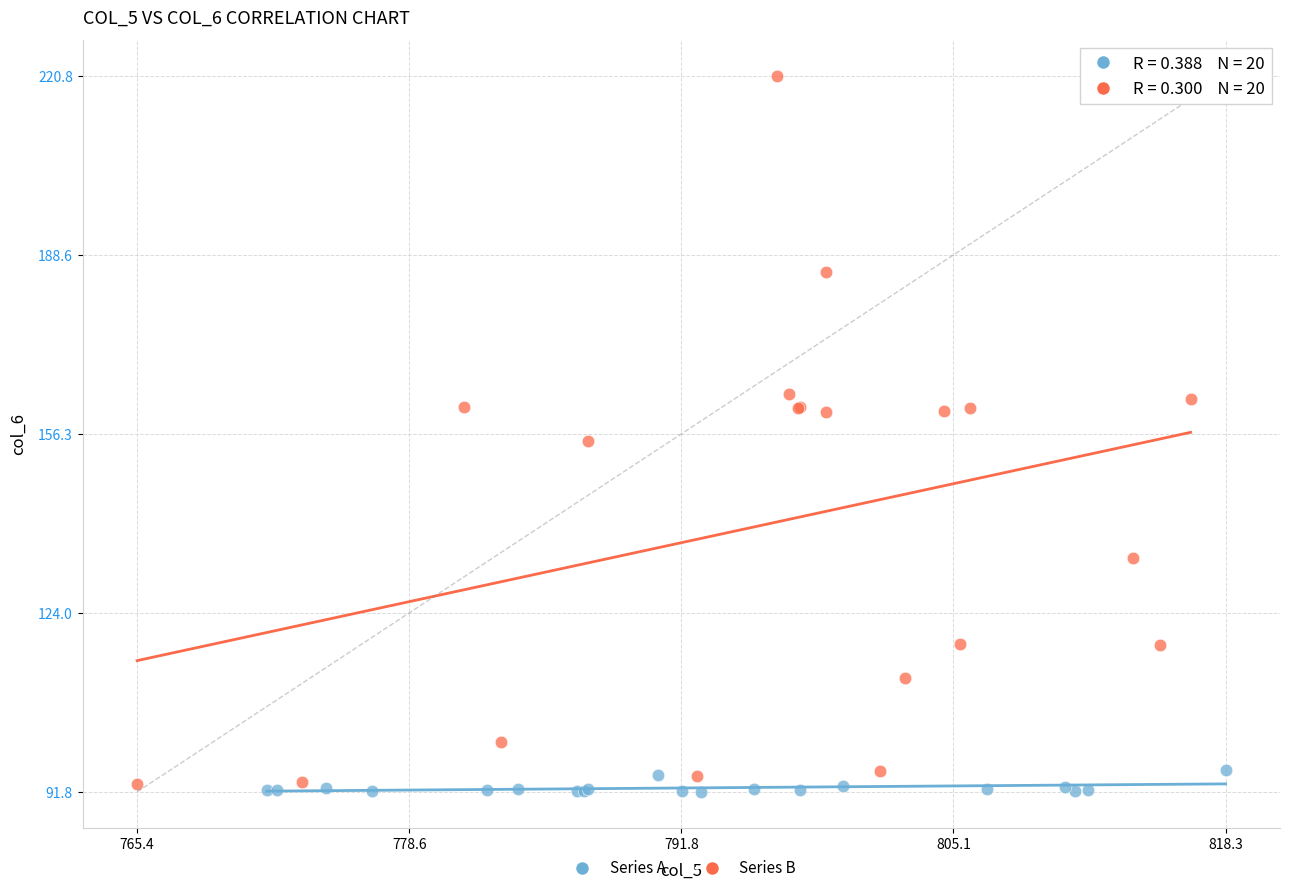

Which series reaches the maximum Y coordinate?

Series B